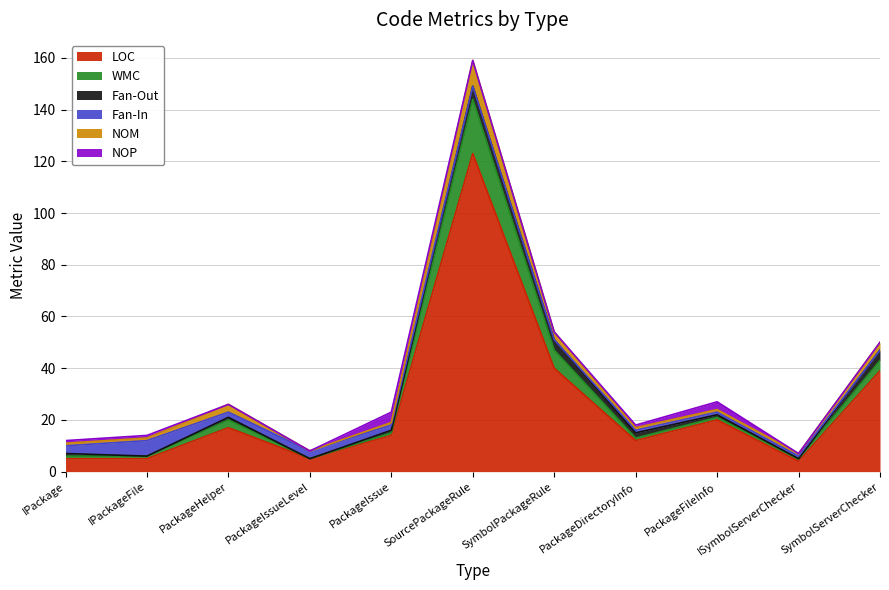

Reading left to right, extract all data points from this chart.

LOC: IPackage=5	IPackageFile=5	PackageHelper=17	PackageIssueLevel=5	PackageIssue=14	SourcePackageRule=123	SymbolPackageRule=40	PackageDirectoryInfo=12	PackageFileInfo=20	ISymbolServerChecker=4	SymbolServerChecker=39
WMC: IPackage=1	IPackageFile=1	PackageHelper=3	PackageIssueLevel=0	PackageIssue=1	SourcePackageRule=21	SymbolPackageRule=7	PackageDirectoryInfo=1	PackageFileInfo=1	ISymbolServerChecker=1	SymbolServerChecker=4
Fan-Out: IPackage=1	IPackageFile=0	PackageHelper=1	PackageIssueLevel=0	PackageIssue=1	SourcePackageRule=5	SymbolPackageRule=4	PackageDirectoryInfo=2	PackageFileInfo=1	ISymbolServerChecker=0	SymbolServerChecker=4
Fan-In: IPackage=3	IPackageFile=6	PackageHelper=2	PackageIssueLevel=3	PackageIssue=2	SourcePackageRule=0	SymbolPackageRule=0	PackageDirectoryInfo=1	PackageFileInfo=1	ISymbolServerChecker=1	SymbolServerChecker=0
NOM: IPackage=1	IPackageFile=1	PackageHelper=3	PackageIssueLevel=0	PackageIssue=1	SourcePackageRule=10	SymbolPackageRule=3	PackageDirectoryInfo=1	PackageFileInfo=1	ISymbolServerChecker=1	SymbolServerChecker=3
NOP: IPackage=1	IPackageFile=1	PackageHelper=0	PackageIssueLevel=0	PackageIssue=4	SourcePackageRule=0	SymbolPackageRule=0	PackageDirectoryInfo=1	PackageFileInfo=3	ISymbolServerChecker=0	SymbolServerChecker=0